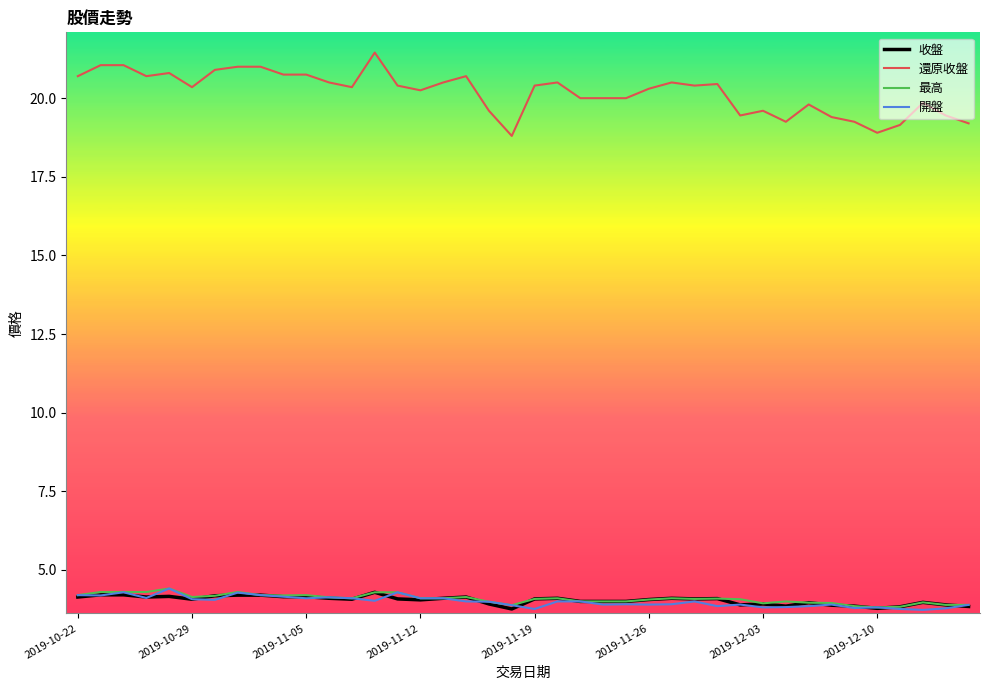

True or false: 最高 and 還原收盤 intersect in this chart.

False